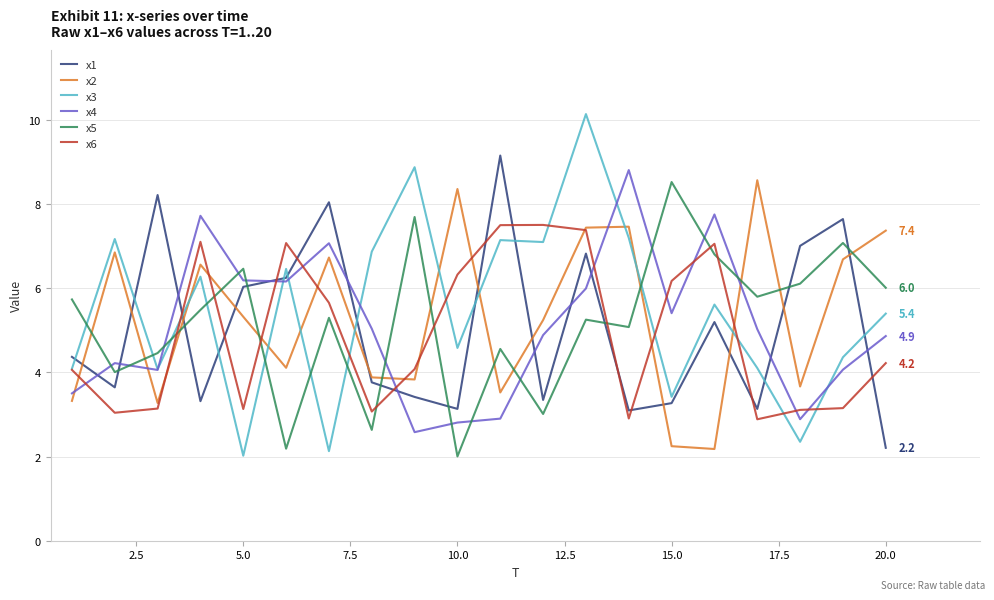

What is the greatest value displayed?

10.1